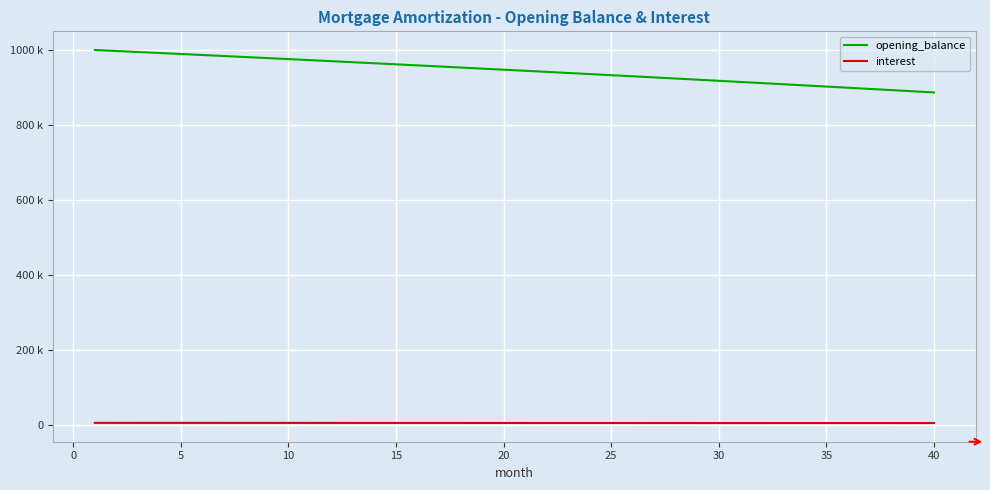

What is the sum of all interest values?

181133.4